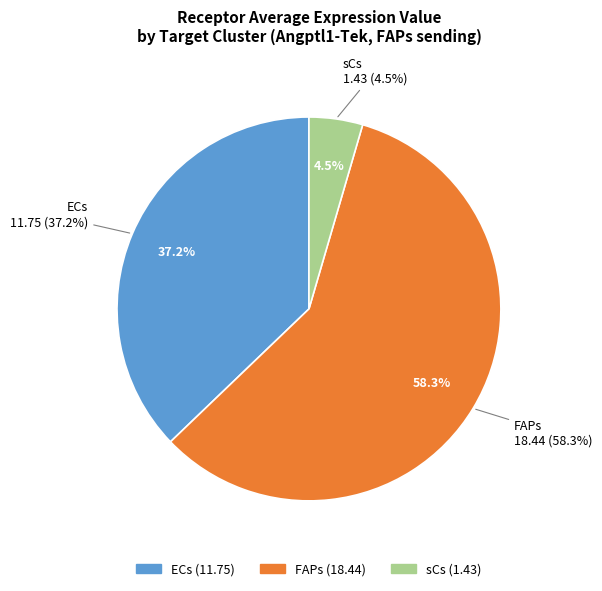

Is the sum of ECs and FAPs greater than half?

Yes